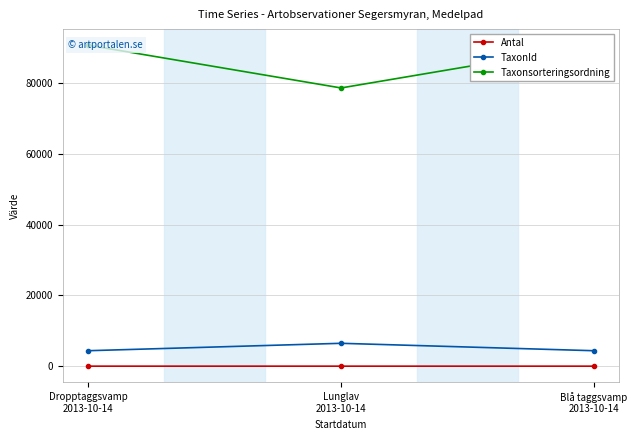

What are all the series names shown in the legend?

Antal, TaxonId, Taxonsorteringsordning